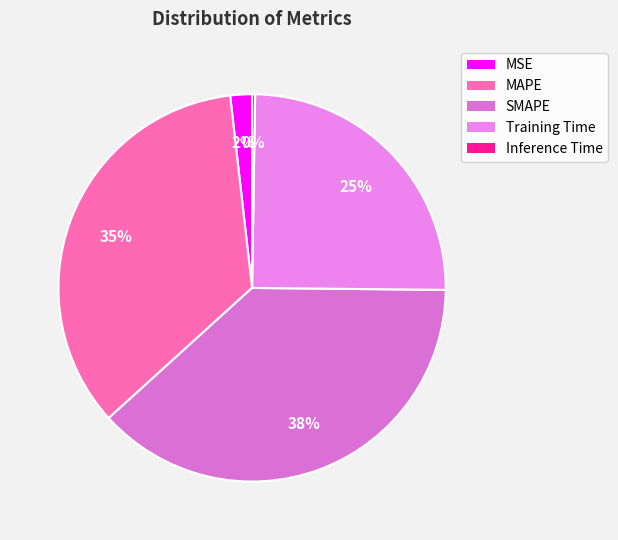

Rank the categories by value from lowest to highest.

Inference Time, MSE, Training Time, MAPE, SMAPE